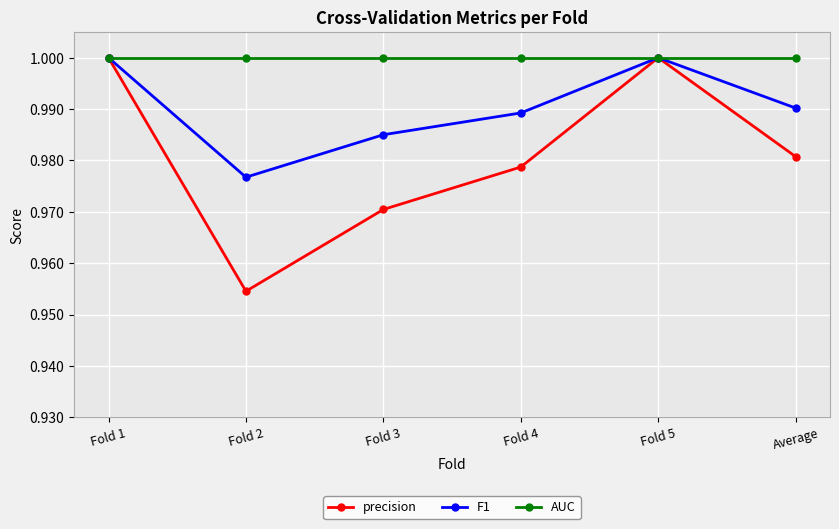

Is it true that F1 equals 1.0 at Fold 2?

True